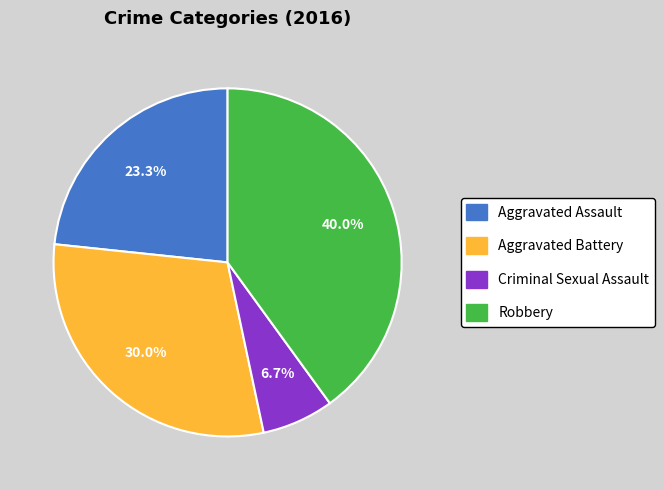

What is the smallest slice in the pie chart?

Criminal Sexual Assault